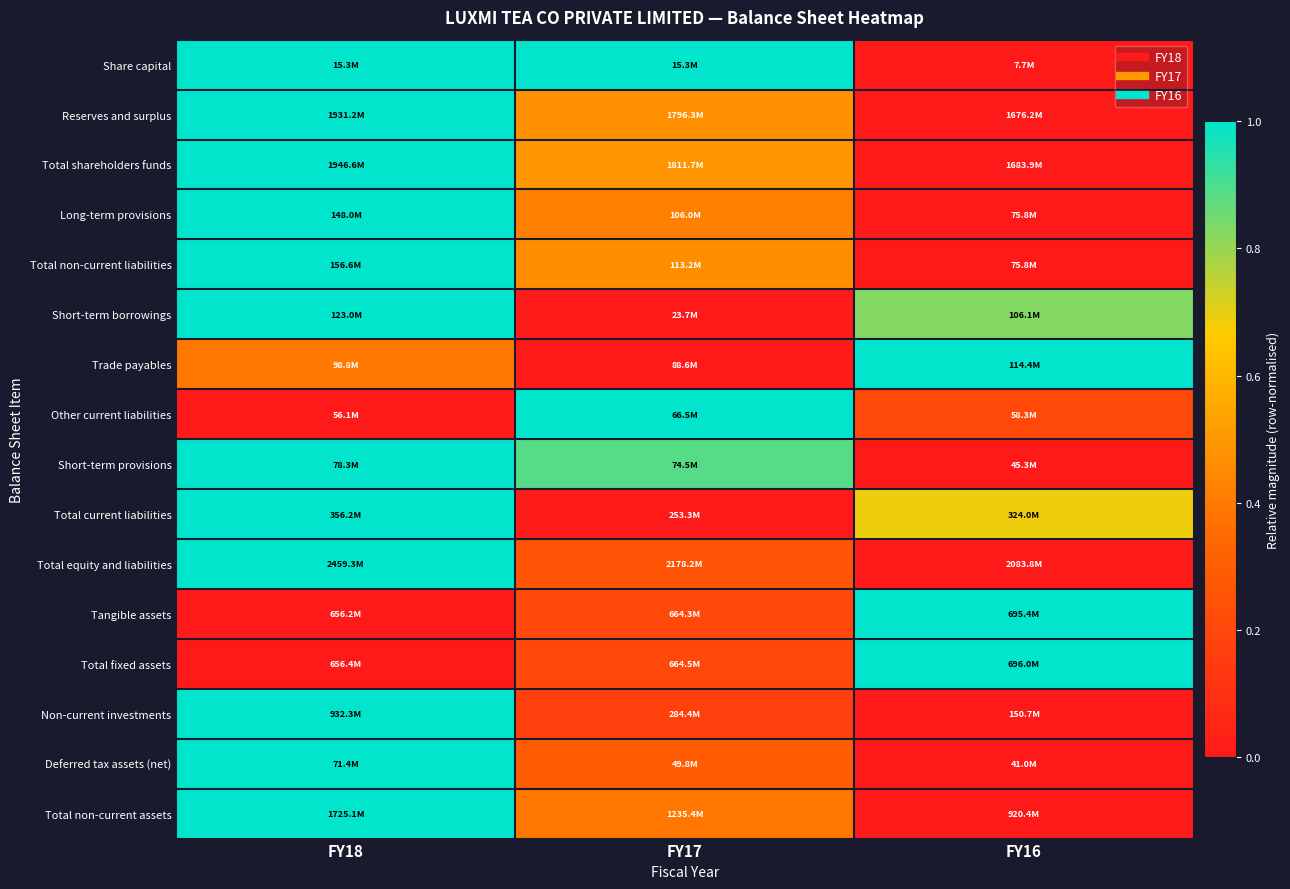

What is the difference between the highest and lowest values at FY16?

1.0